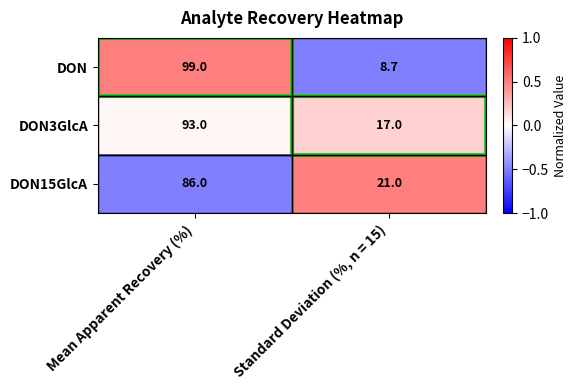

Which series has the largest total across all categories?

DON3GlcA